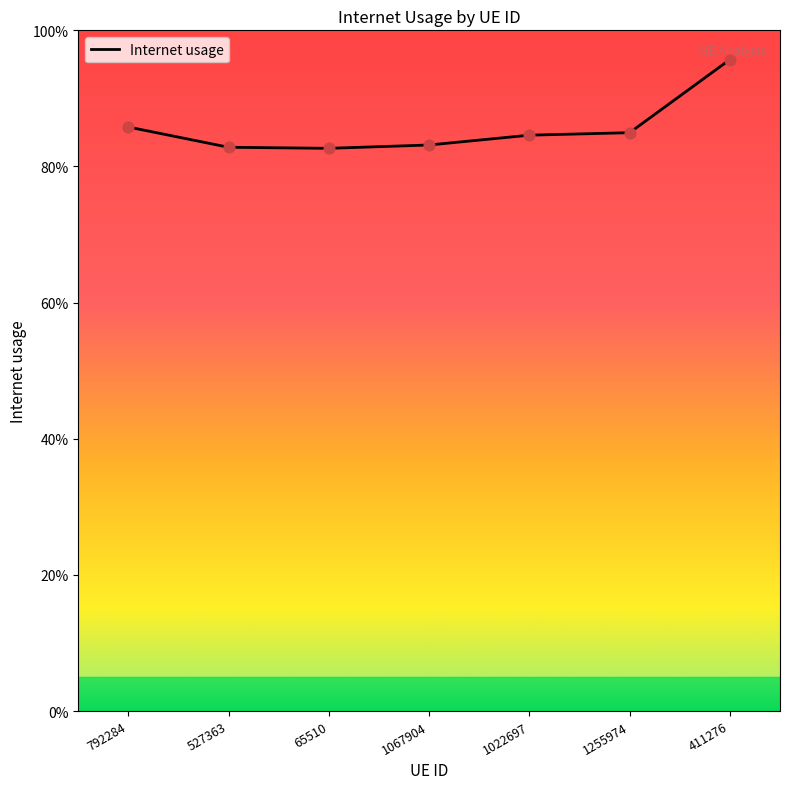

Which has a higher value, 411276 or 527363?

411276